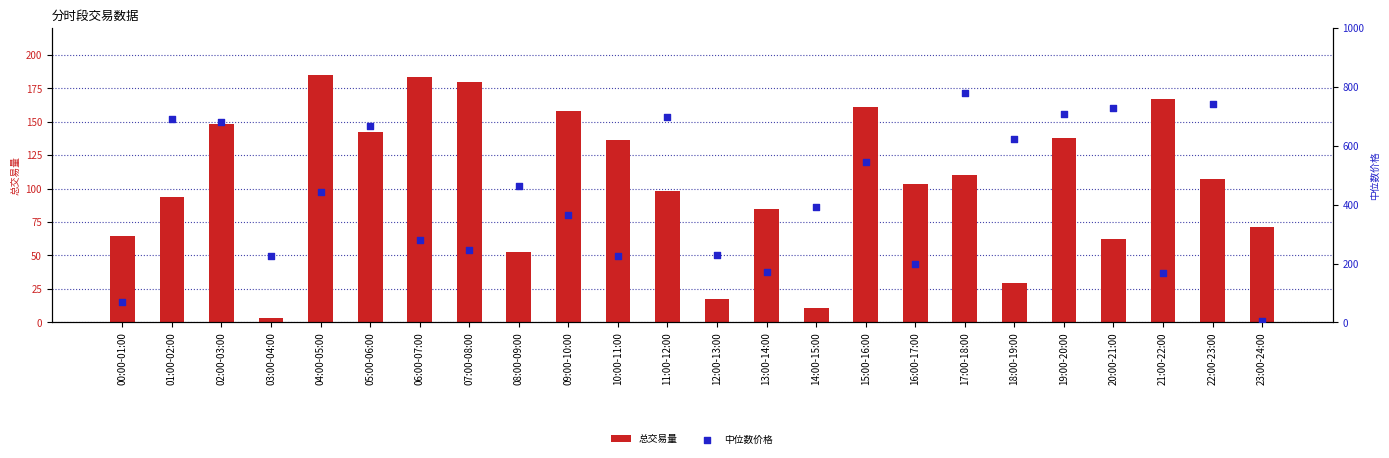

Which series has the largest Y range (max minus min)?

中位数价格